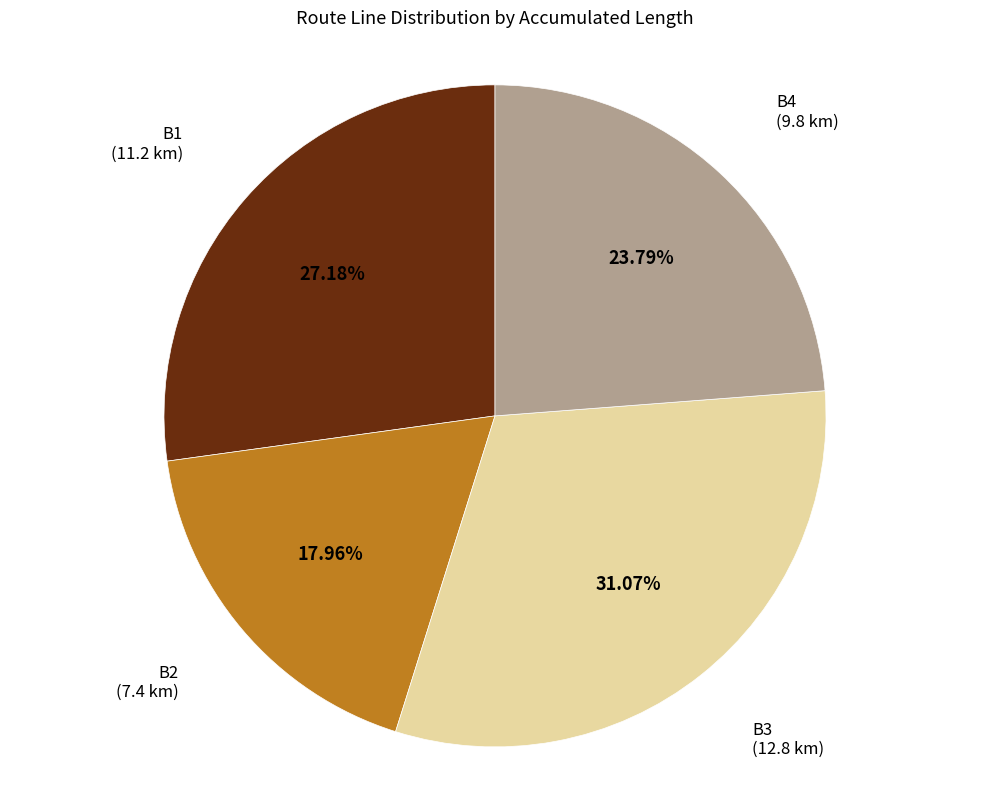

Is there any slice that represents more than half of the pie?

No